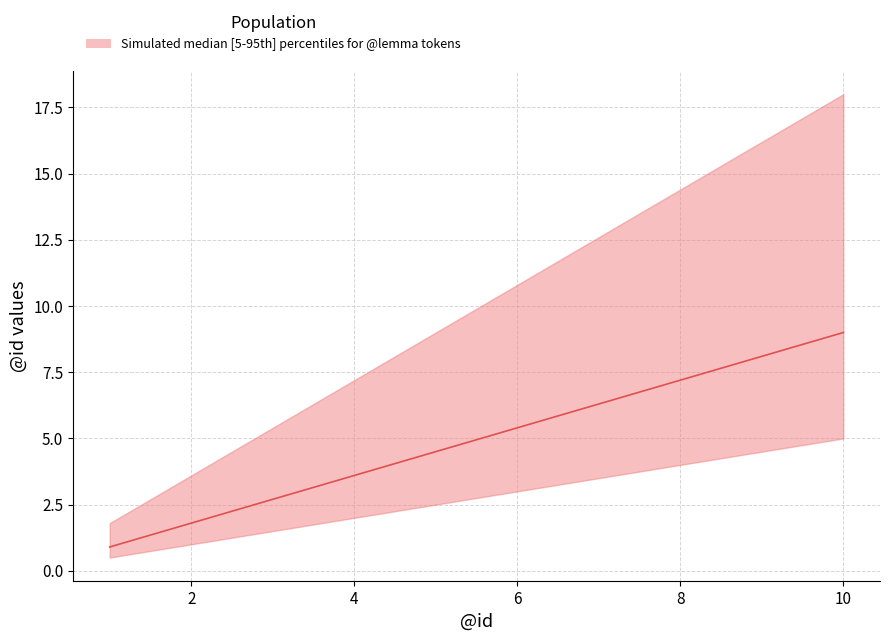

True or false: lower has more than 0 interior local peaks.

False